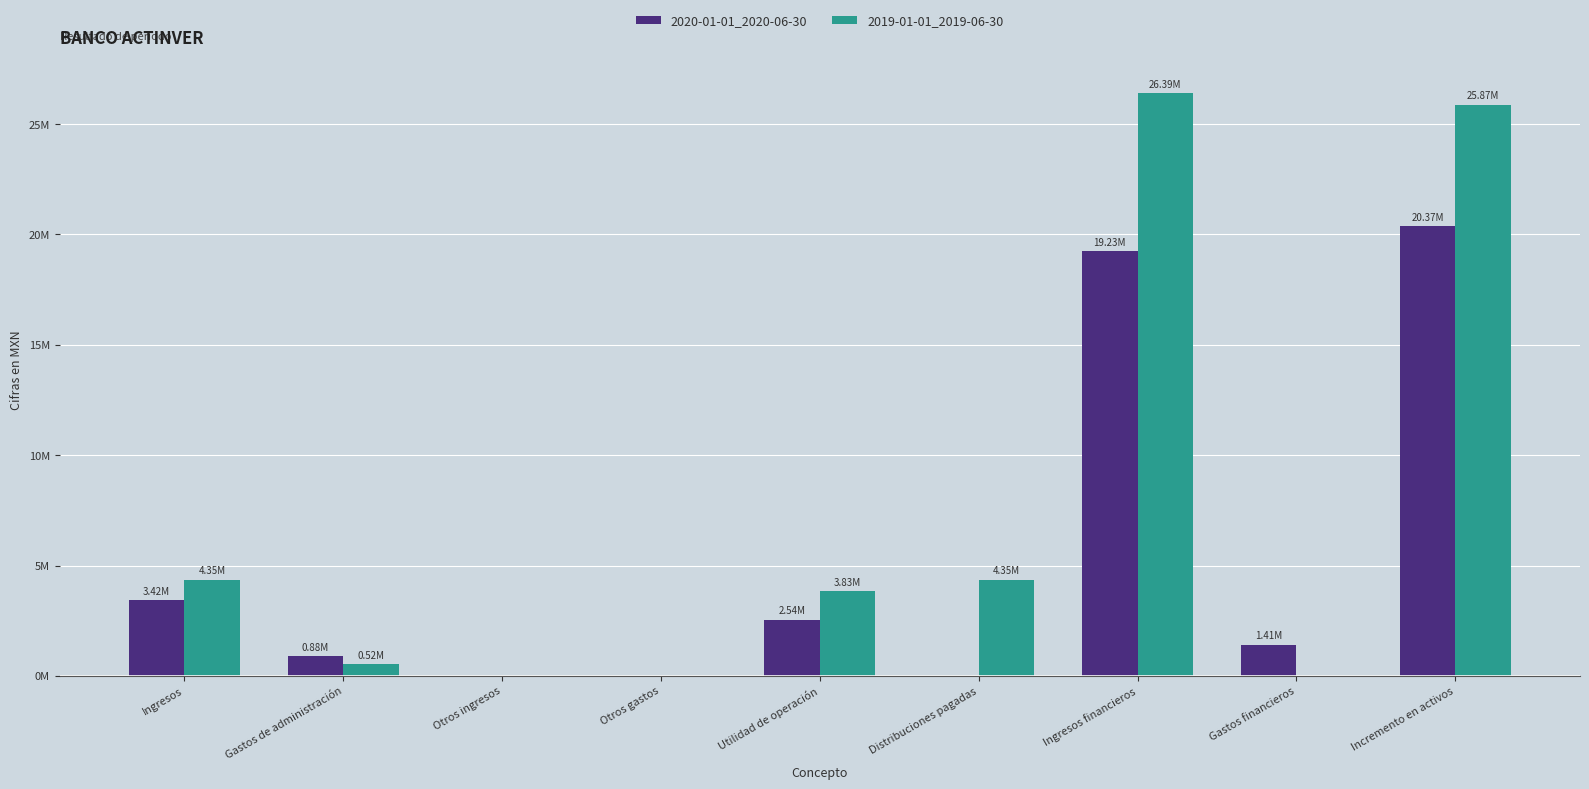

Are the bars grouped side by side (vs. stacked)?

Yes